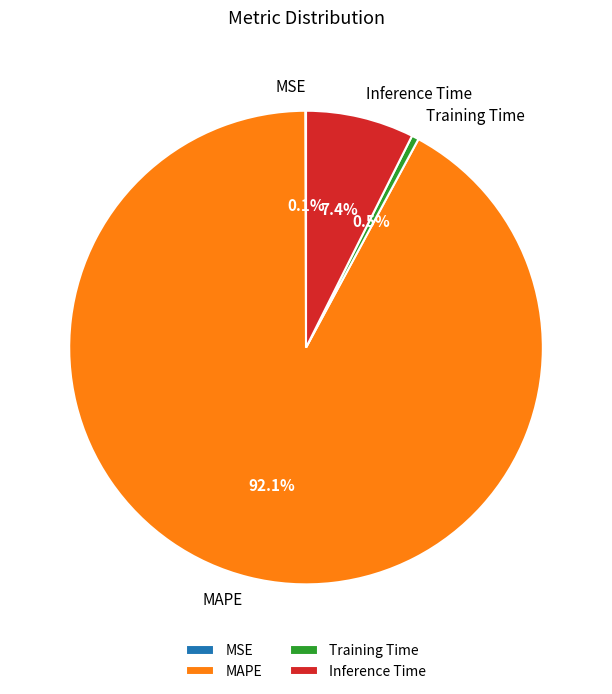

What percentage is the MAPE slice, to the nearest percent?

92%